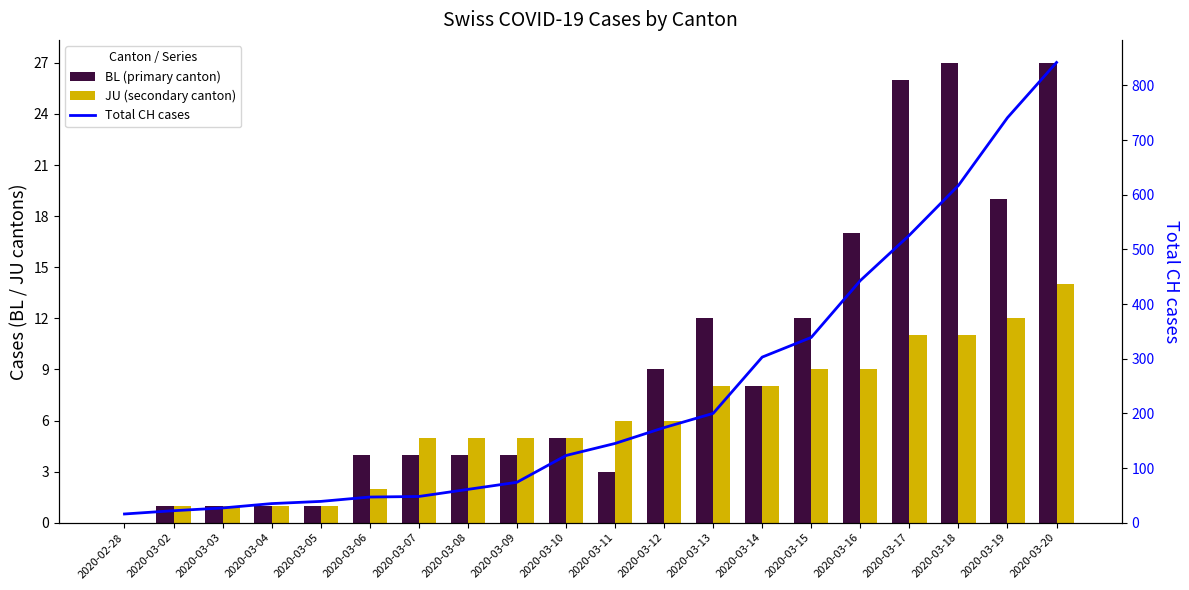

At which category is the sum across all series the highest?

2020-03-20